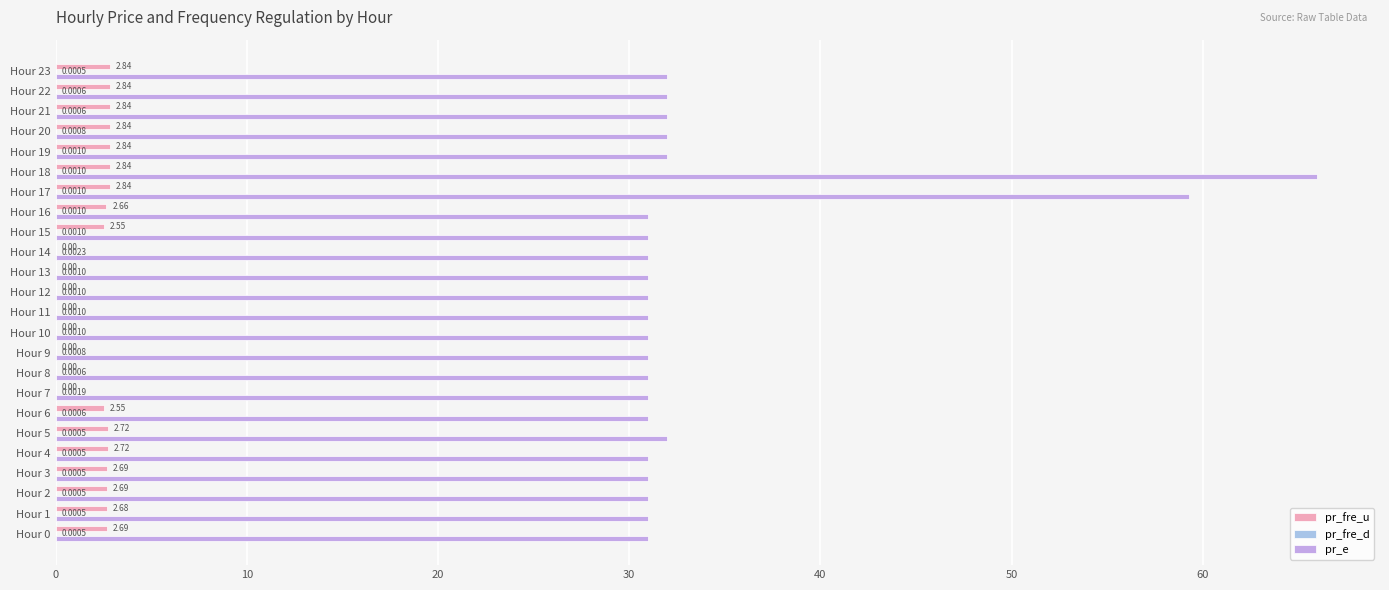

Between Hour 2 and Hour 6, which series saw the biggest shift?

pr_fre_u